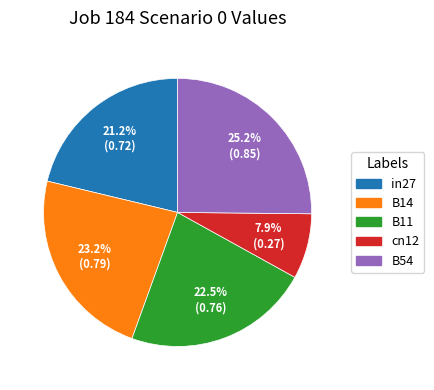

How many slices are in this pie chart?

5